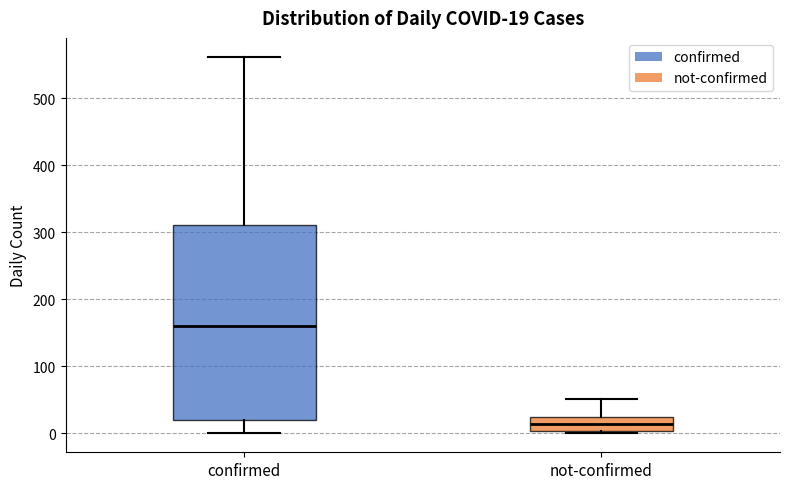

Which box is the tallest, from its lower edge to its upper edge?

confirmed